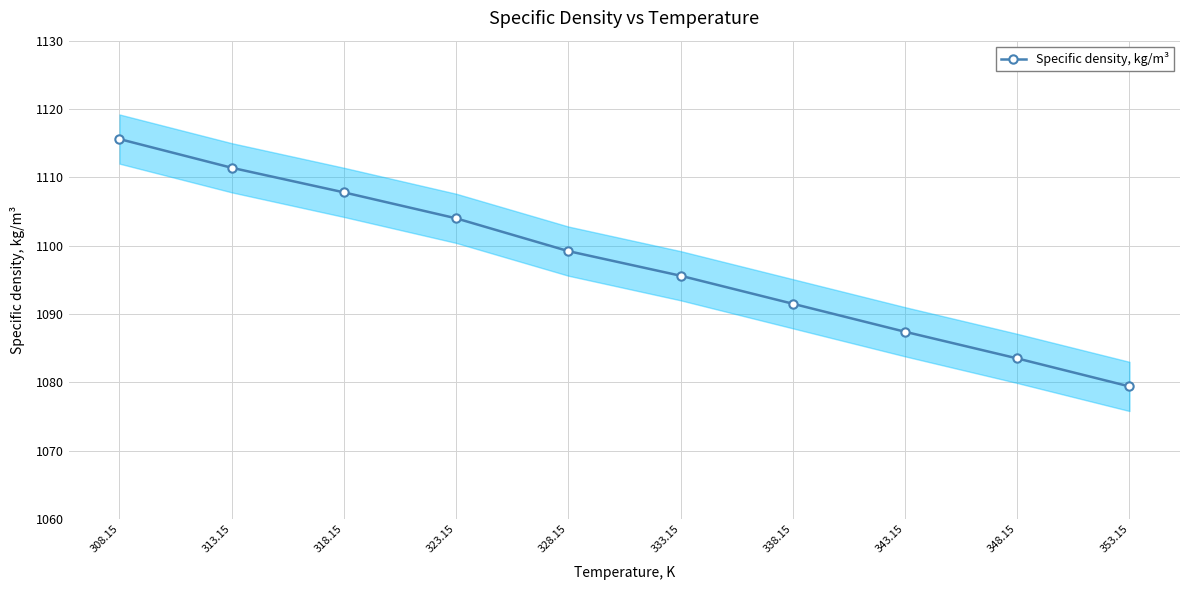

What is the label of the 9th point from the left?

348.15